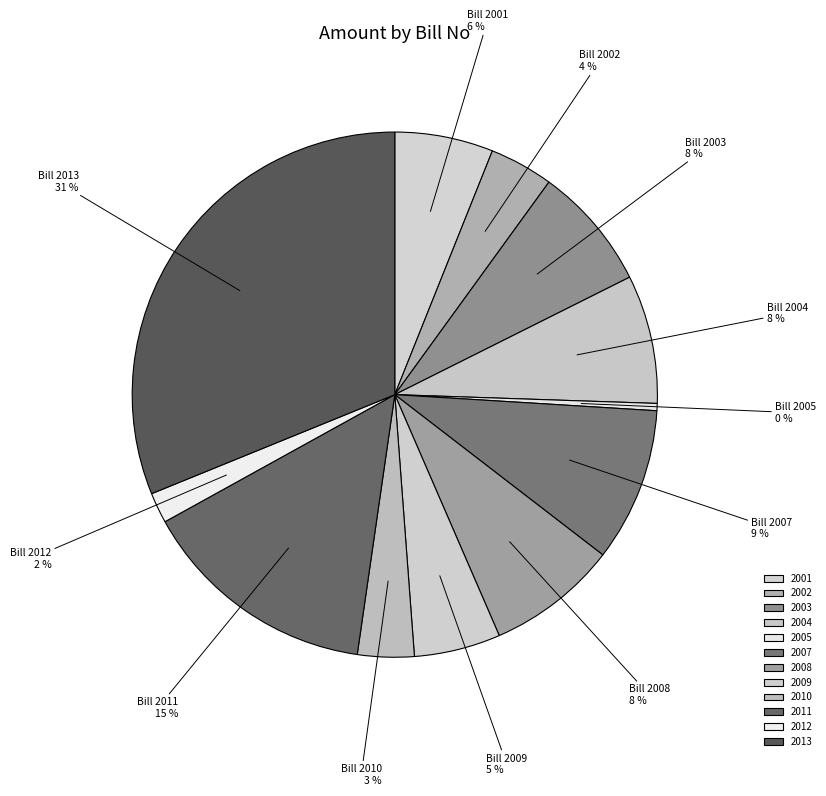

Combined, do 2007 and 2013 account for over 50%?

No